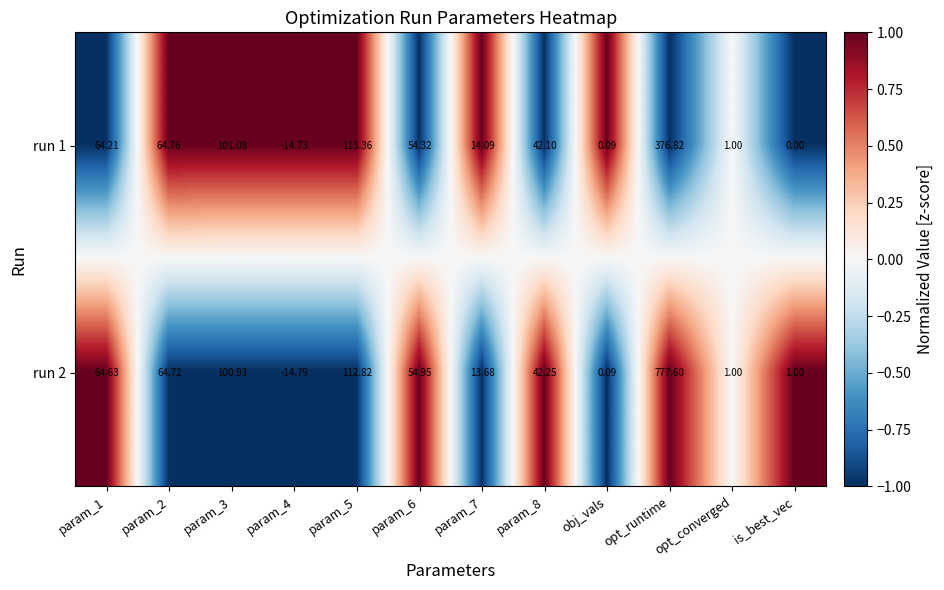

Which series has the largest total across all categories?

run 2